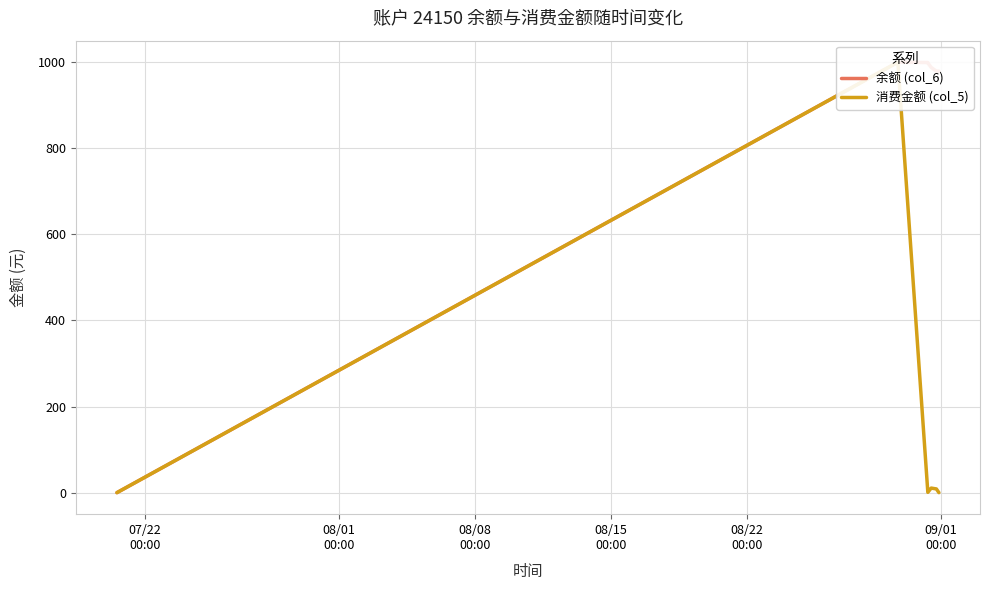

True or false: 消费金额 (col_5) has more than 1 interior local peaks.

True